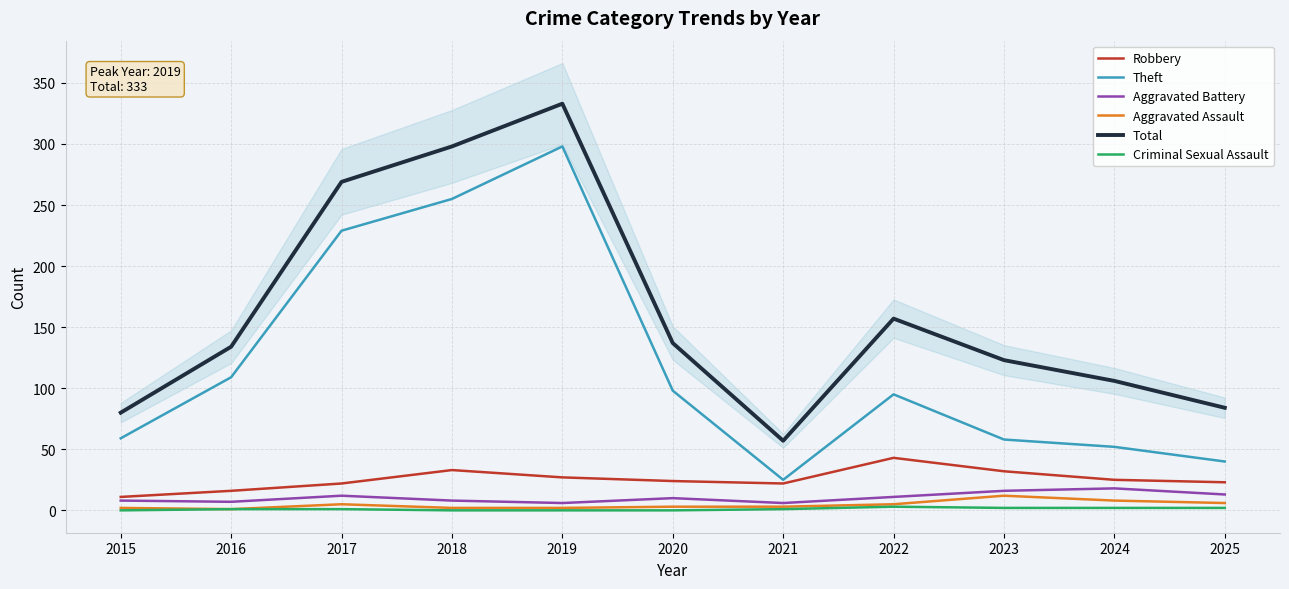

What is the spread (max minus min) of values at 2016?

133